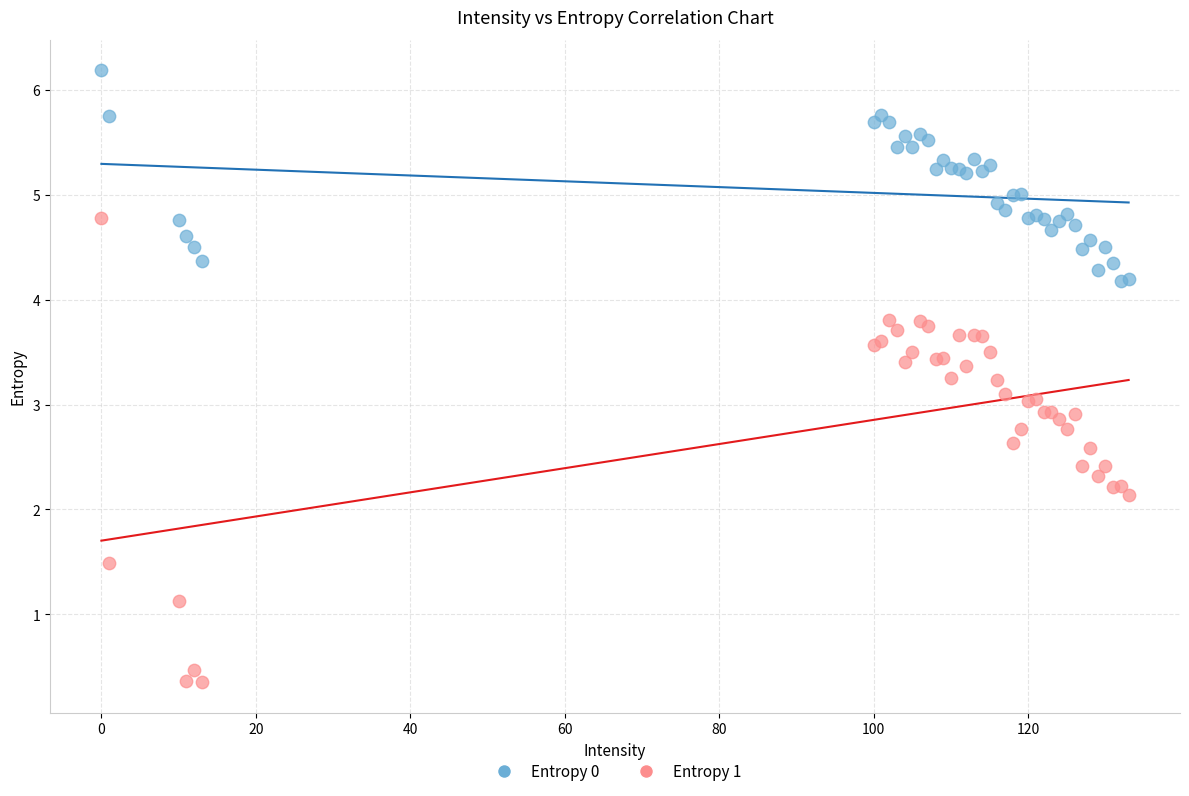

What are all the series names shown in the legend?

Entropy 0, Entropy 1